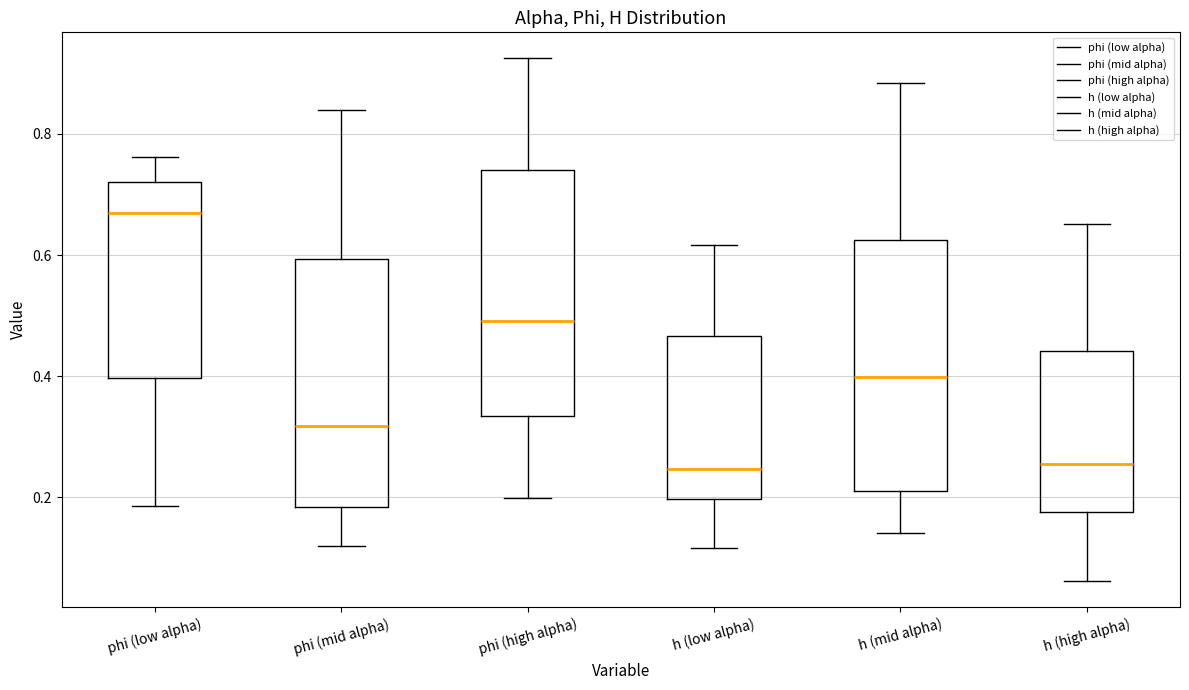

Reading left to right, read every box against the y-axis: the position of its median line, the range the box covers, and the ends of its whiskers. The values are not printed on the chart, so give them approximately, as read against the axis.

phi (low alpha): median 0.66, box 0.40 to 0.72, whiskers 0.18 to 0.76
phi (mid alpha): median 0.32, box 0.18 to 0.60, whiskers 0.12 to 0.84
phi (high alpha): median 0.50, box 0.34 to 0.74, whiskers 0.20 to 0.92
h (low alpha): median 0.24, box 0.20 to 0.46, whiskers 0.12 to 0.62
h (mid alpha): median 0.40, box 0.22 to 0.62, whiskers 0.14 to 0.88
h (high alpha): median 0.26, box 0.18 to 0.44, whiskers 0.06 to 0.66